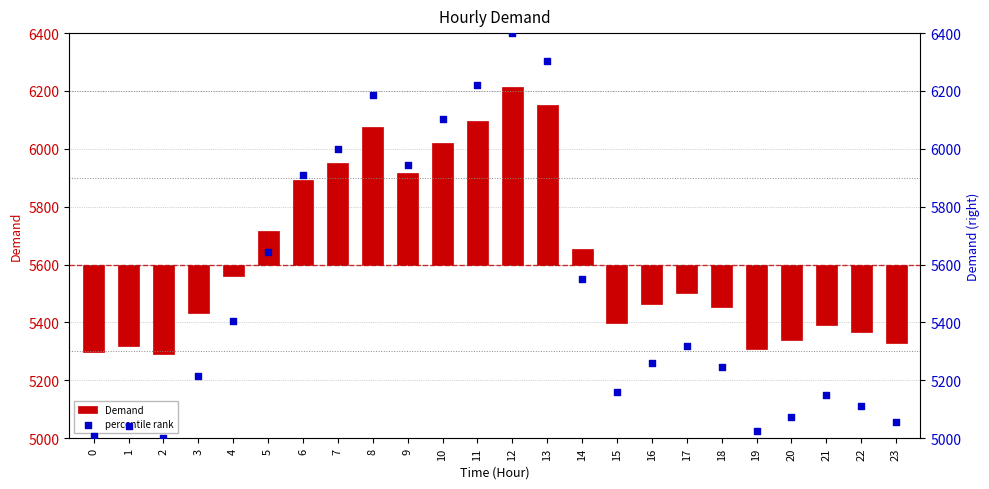

Which series contains the highest Y value?

percentile rank